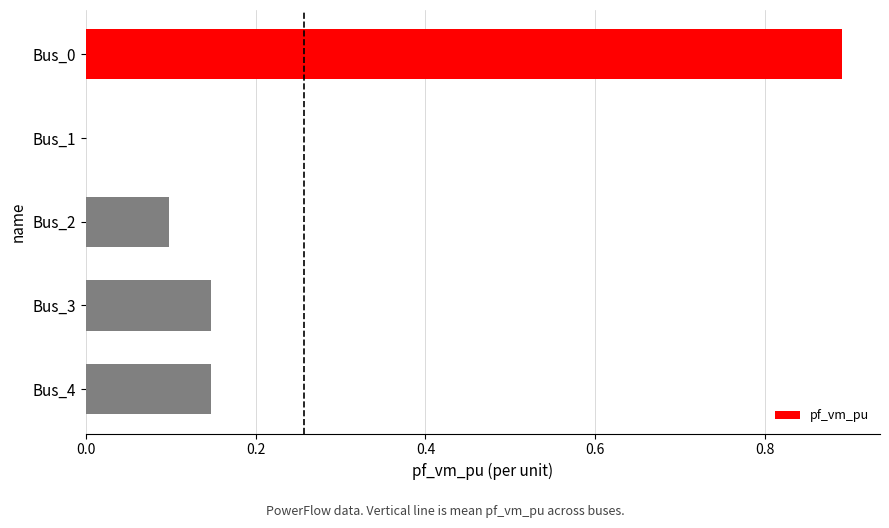

Count the values in the range 0 to 1.

5